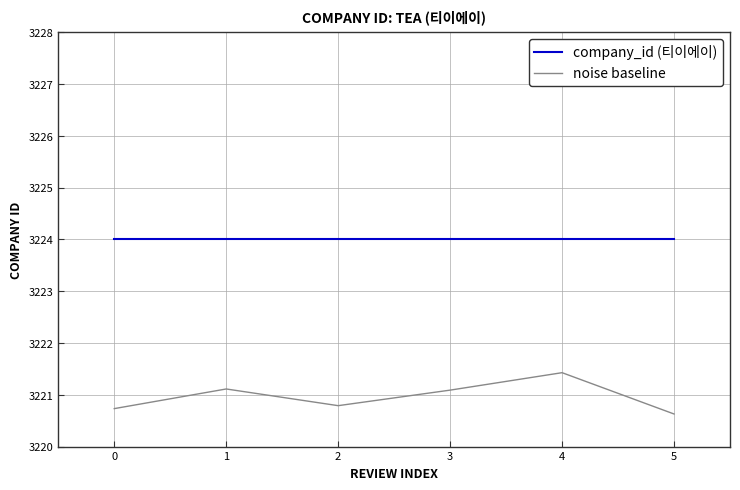

Reading left to right, list all the values displayed in this chart.

company_id (티이에이): 0=3224.0	1=3224.0	2=3224.0	3=3224.0	4=3224.0	5=3224.0
noise baseline: 0=3220.7	1=3221.1	2=3220.8	3=3221.1	4=3221.4	5=3220.6